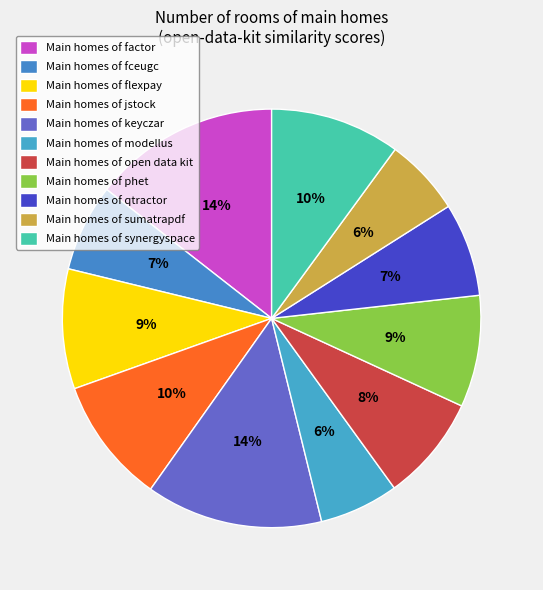

Count the number of slices in the pie.

11